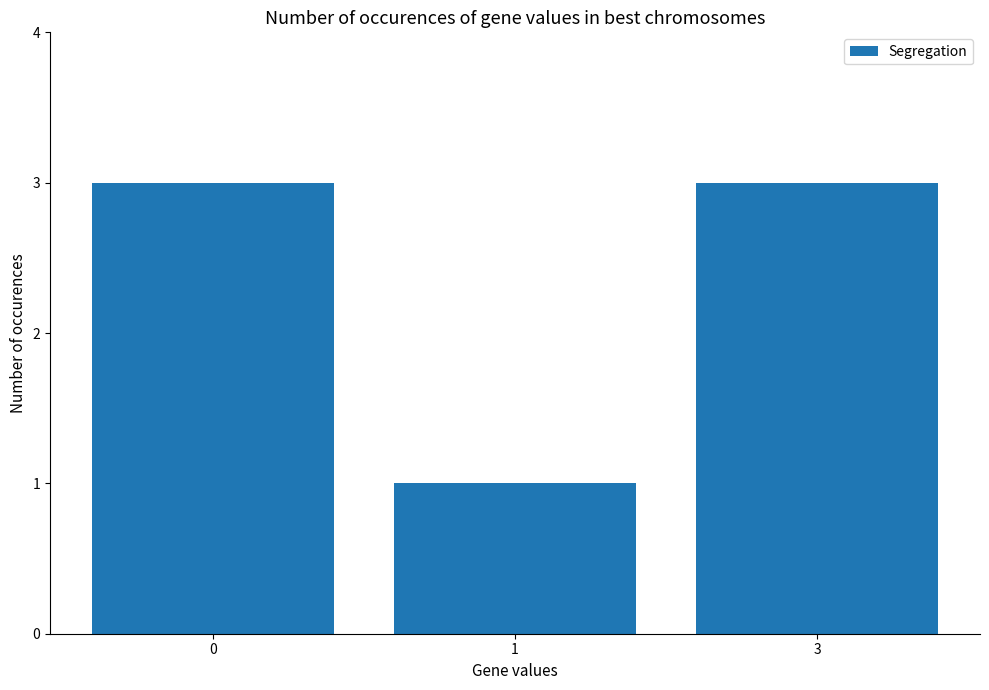

What is the ratio of the value at 3 to the value at 0?

1.0